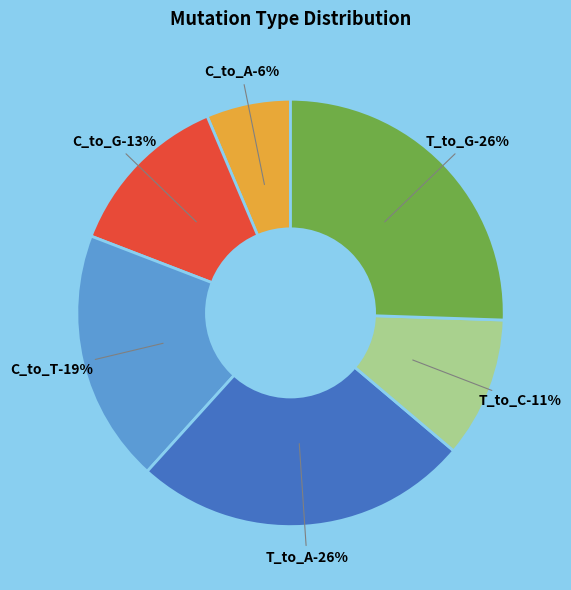

Between C_to_A and C_to_T, which is larger?

C_to_T